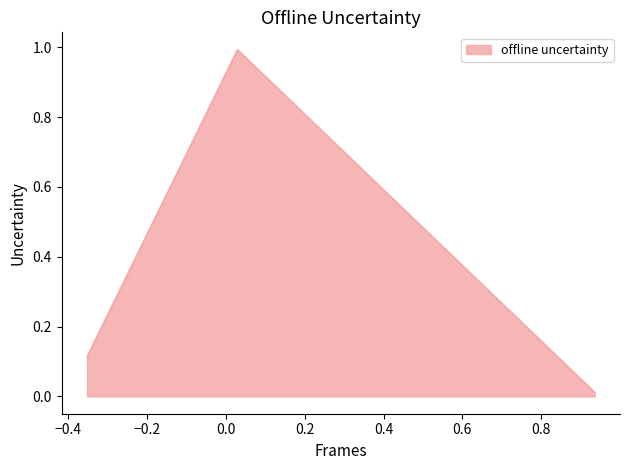

What is the maximum value shown in the chart?

1.0